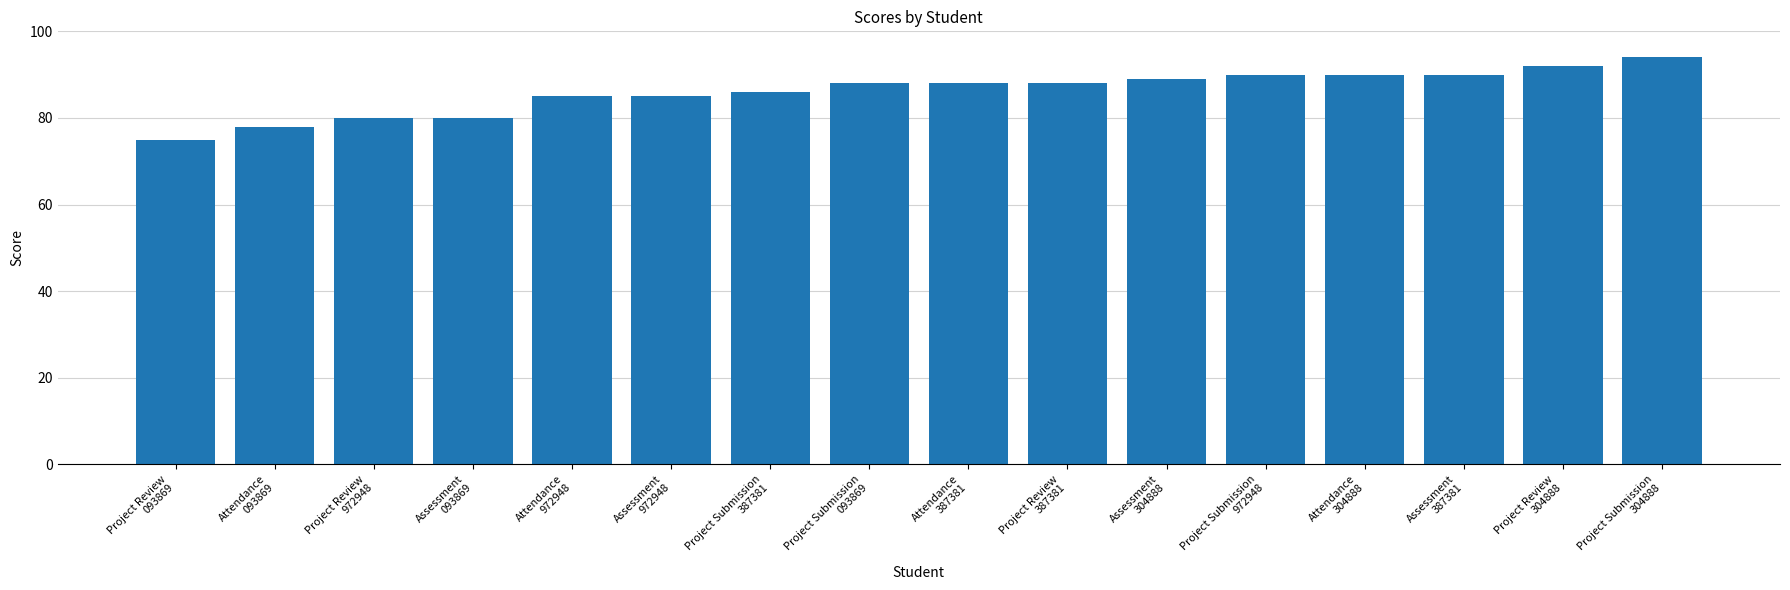

What is the sum of all values?

1378